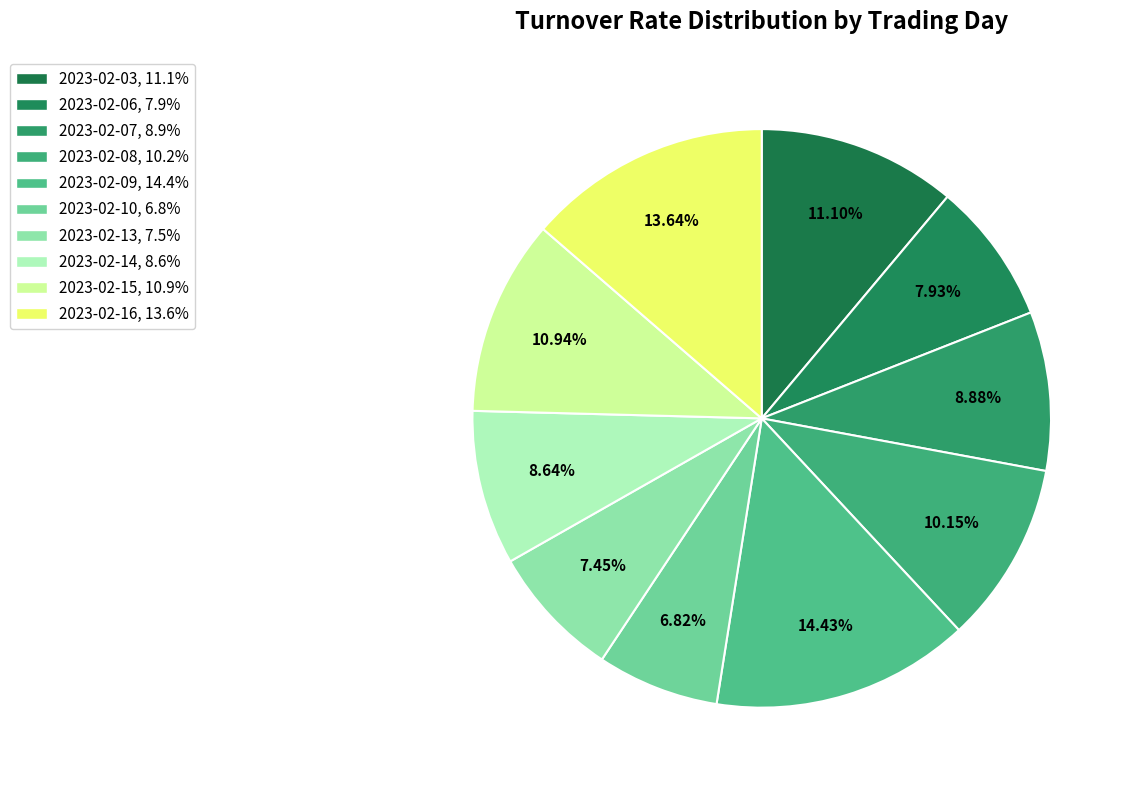

Count the number of slices in the pie.

10